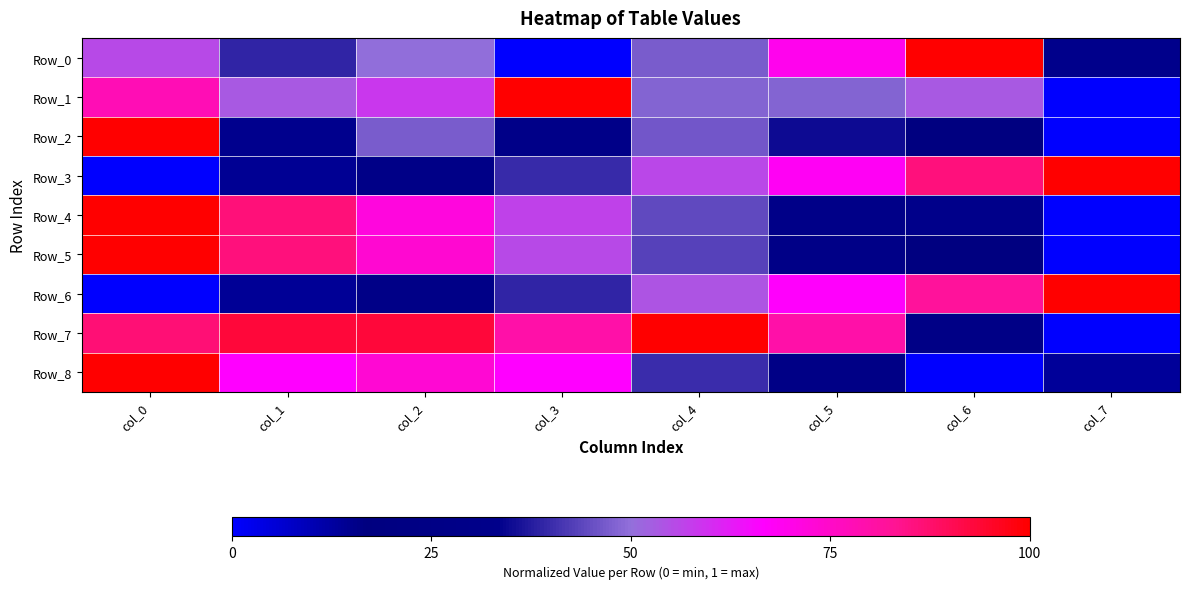

How many series are shown in this chart?

9